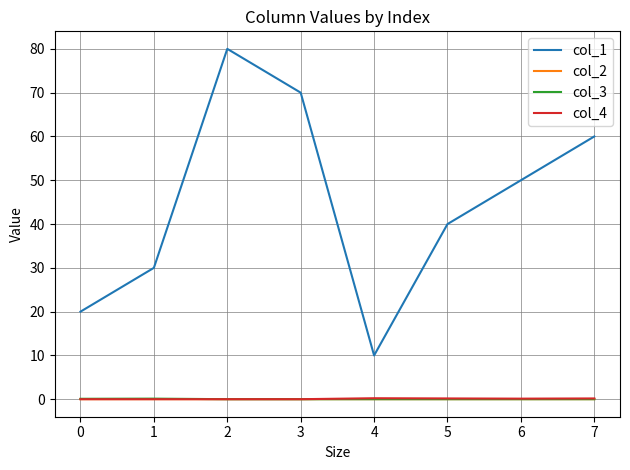

Which series has the largest range (max minus min)?

col_1